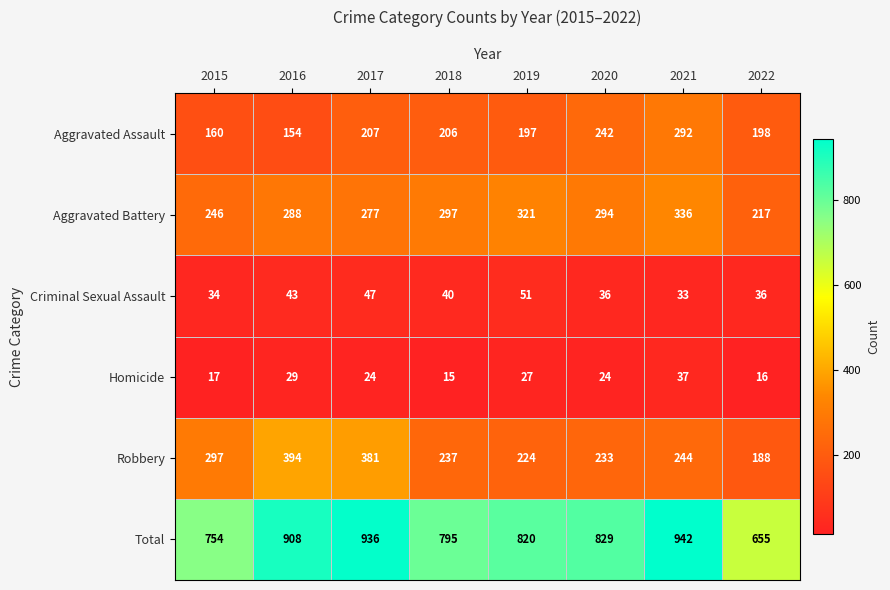

Which label corresponds to the smallest value in the chart?

2018